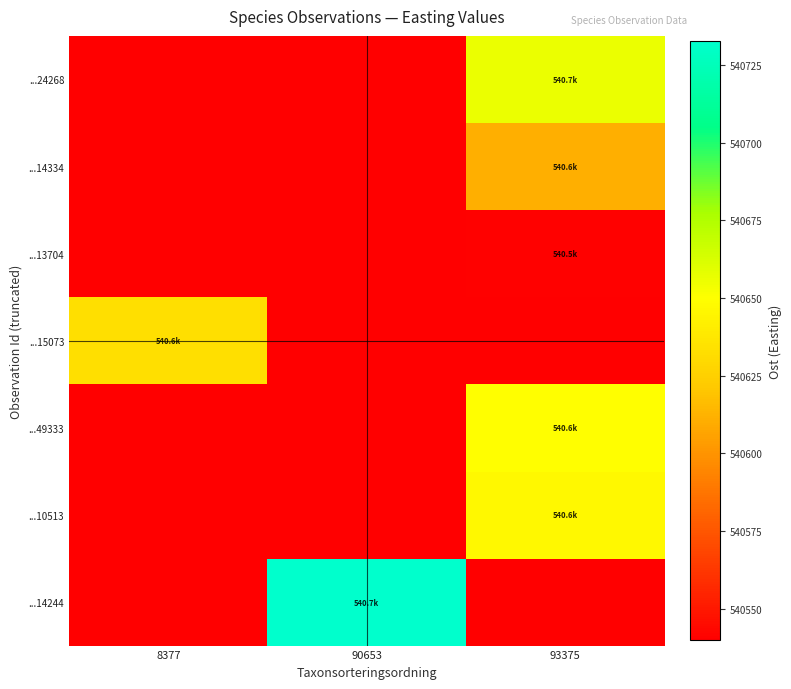

Reading left to right, extract all data points from this chart.

...24268: 8377=540539.8	90653=540539.8	93375=540656.2
...14334: 8377=540539.8	90653=540539.8	93375=540610.7
...13704: 8377=540539.8	90653=540539.8	93375=540540.8
...15073: 8377=540633.1	90653=540539.8	93375=540539.8
...49333: 8377=540539.8	90653=540539.8	93375=540649.4
...10513: 8377=540539.8	90653=540539.8	93375=540646.3
...14244: 8377=540539.8	90653=540732.7	93375=540539.8